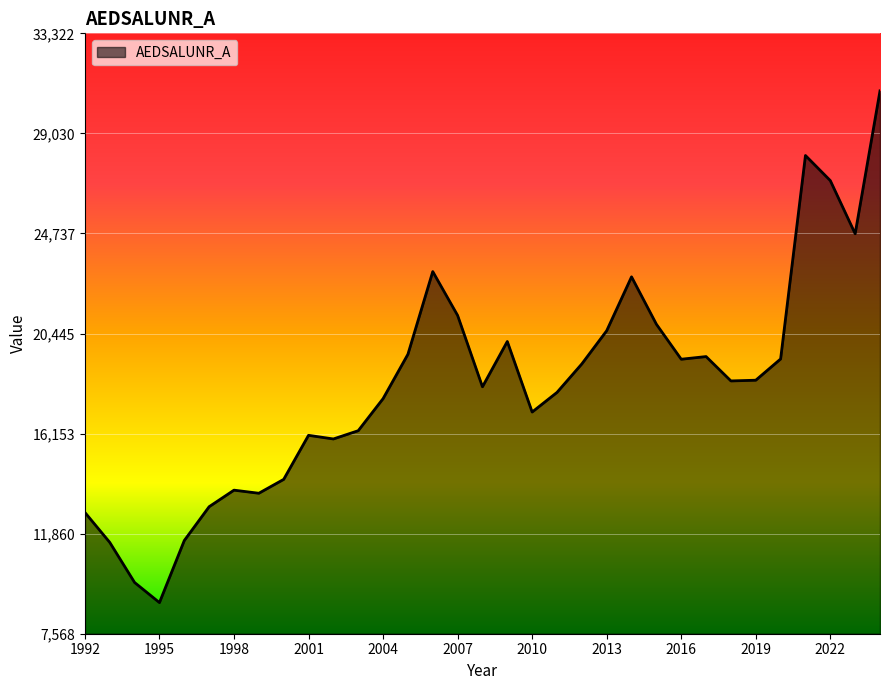

How many lines are shown in the chart?

1